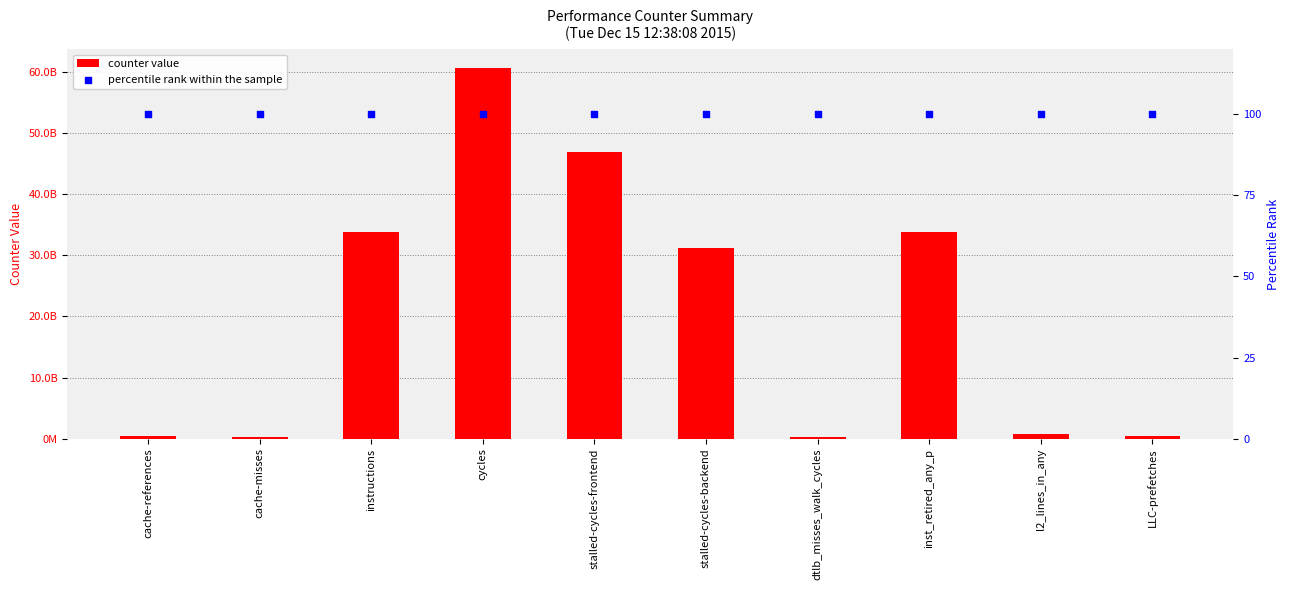

At how many categories does at least one series exceed 14169598682?

5